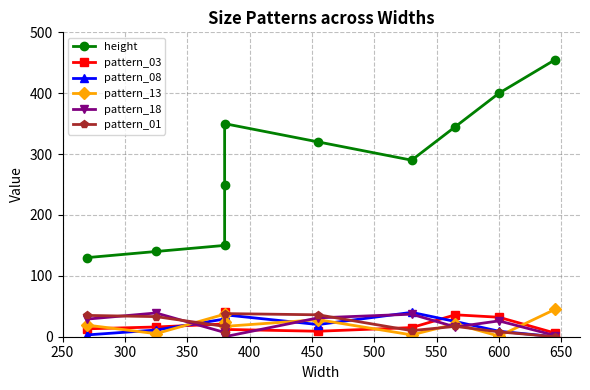

Which series has the widest spread of values?

height